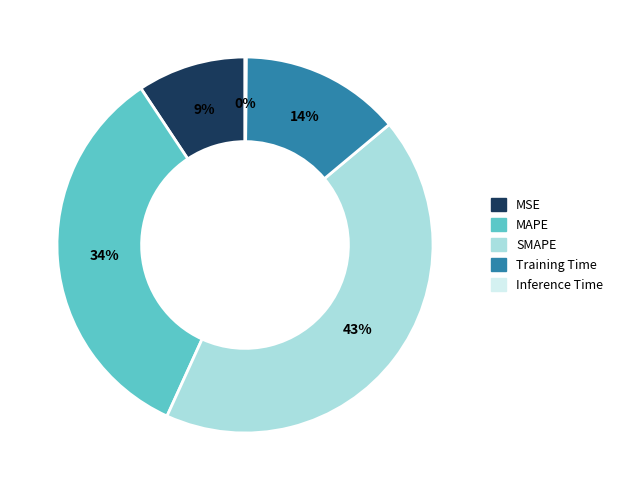

To the nearest percent, what is the average slice percentage?

20%